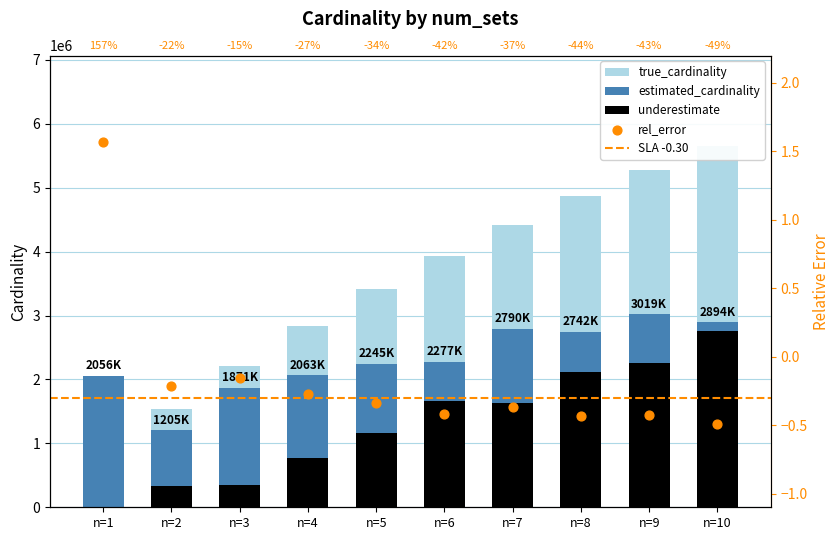

Which series contains the highest Y value?

true_cardinality_1